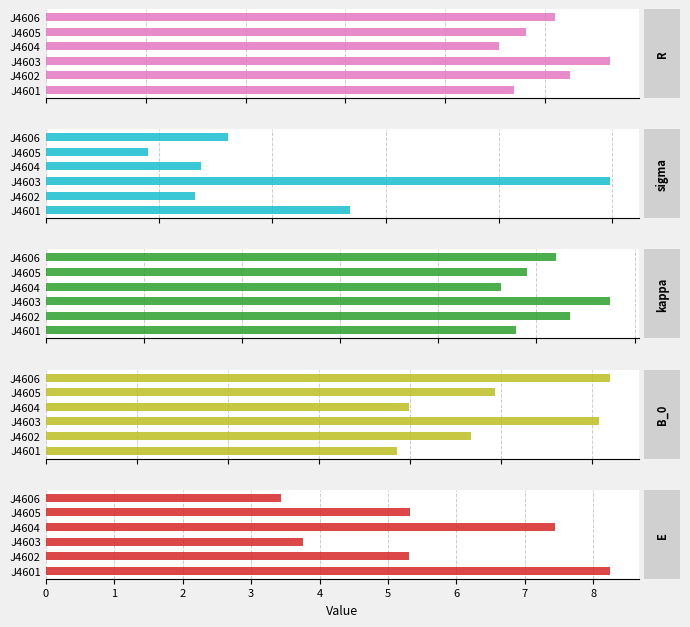

What is the minimum value for kappa?

46.4